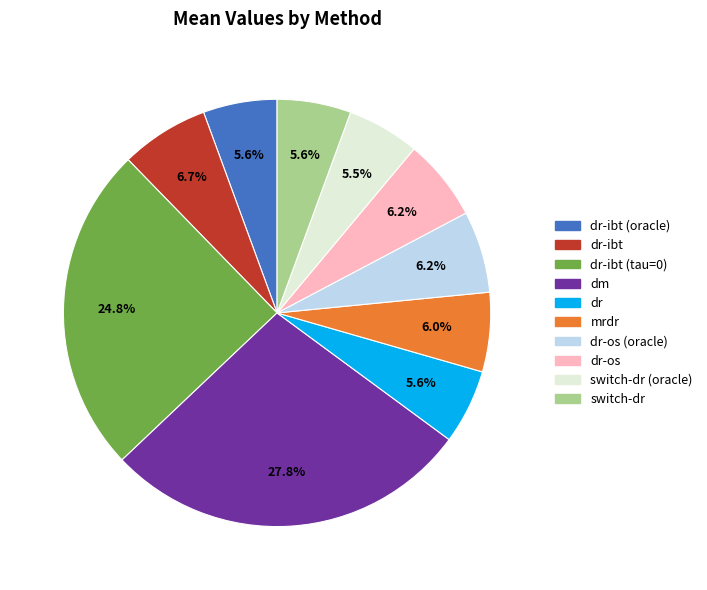

Is there any slice that represents more than half of the pie?

No